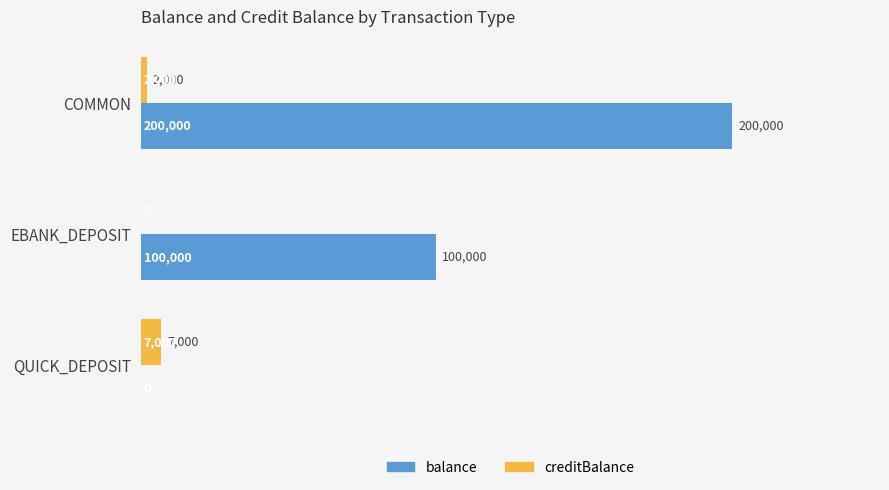

What is the sum of the creditBalance values at EBANK_DEPOSIT and COMMON?

2000